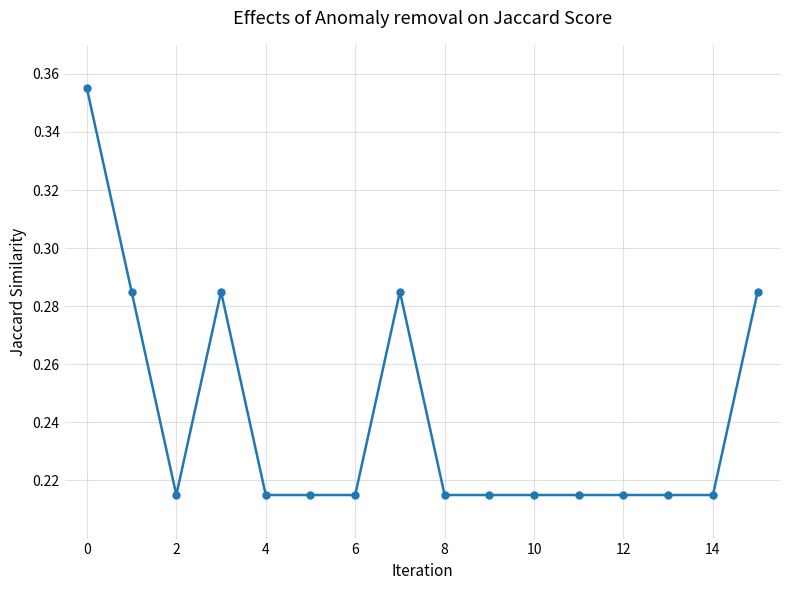

Count the values in the range 0 to 1.

16